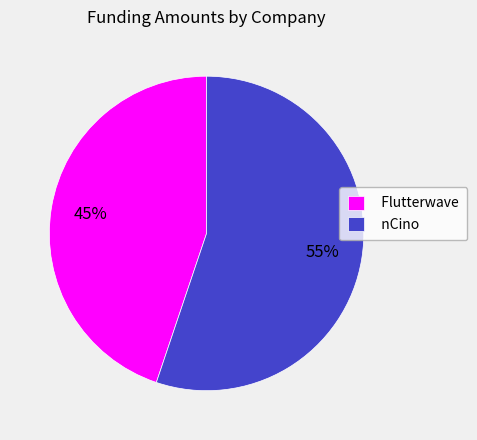

Is there any slice that represents more than half of the pie?

Yes